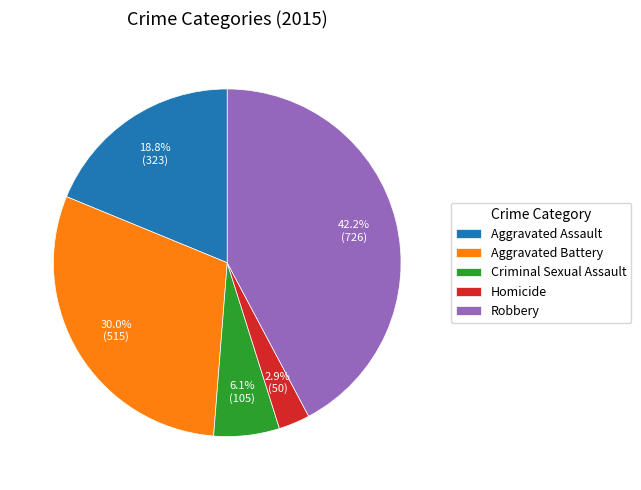

To the nearest percent, what is the difference between the largest and smallest slice percentages?

39%